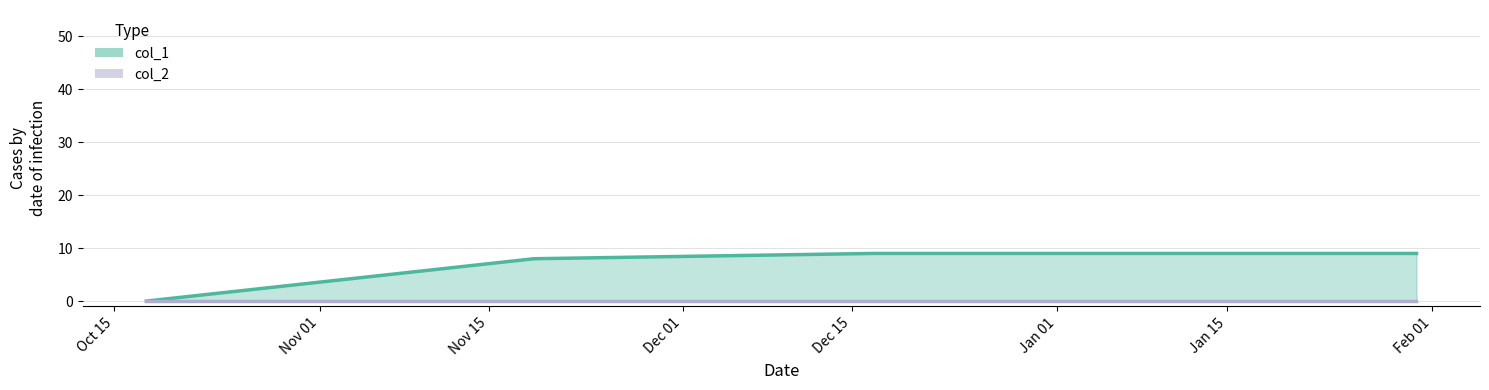

The value at 1422635454 is 2. True or false?

False